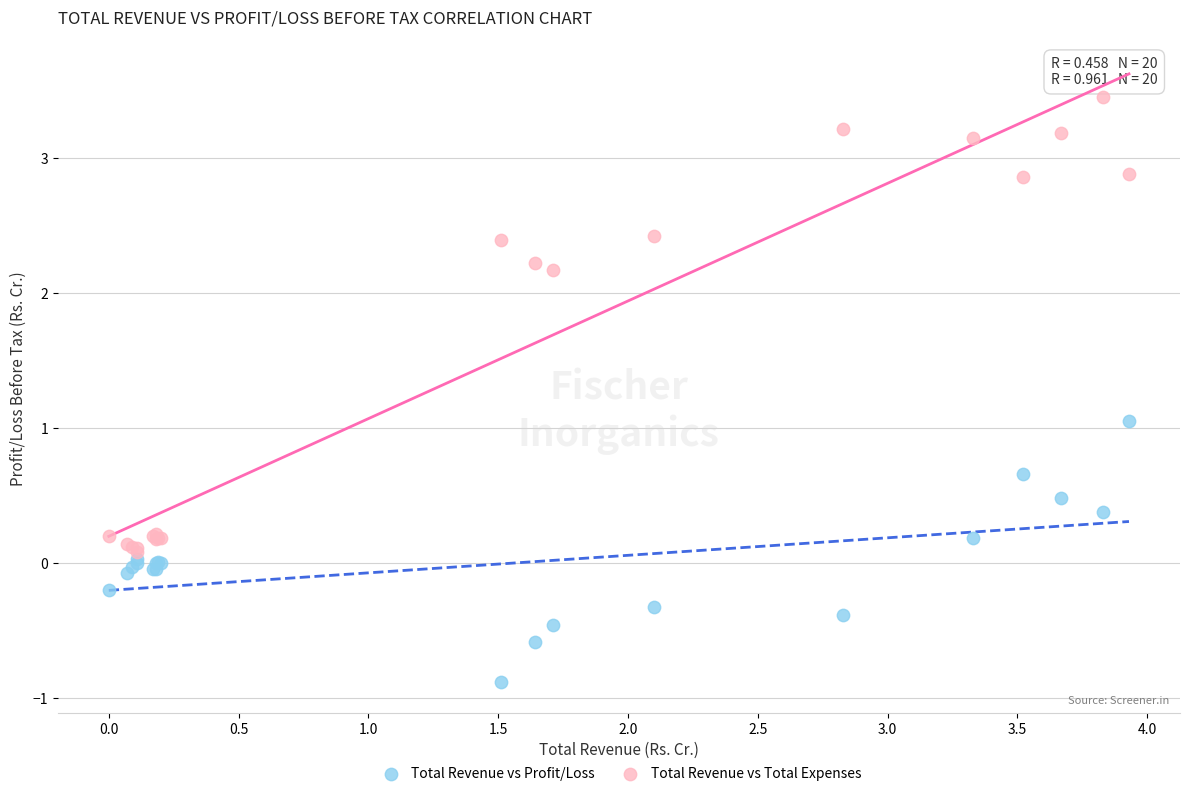

Which series has the widest spread of Y values?

Total Revenue vs Total Expenses